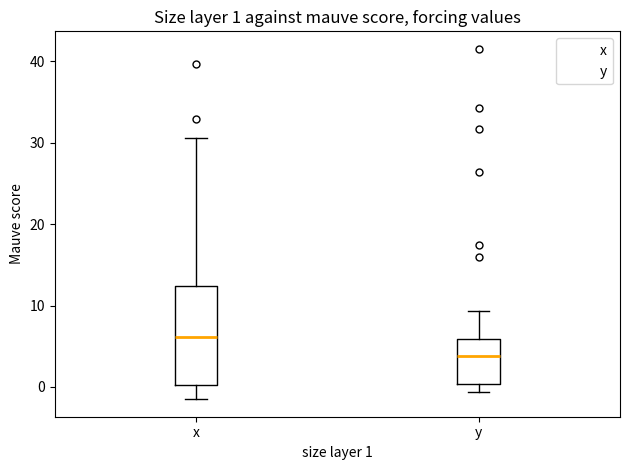

Which box has the highest median line?

x